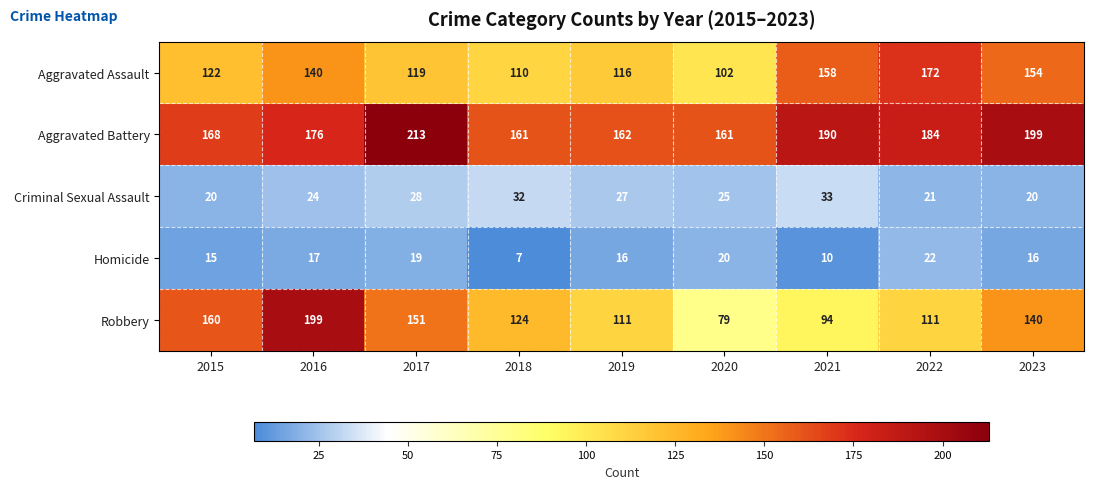

Rank the series at 2020 from highest to lowest value.

Aggravated Battery, Aggravated Assault, Robbery, Criminal Sexual Assault, Homicide